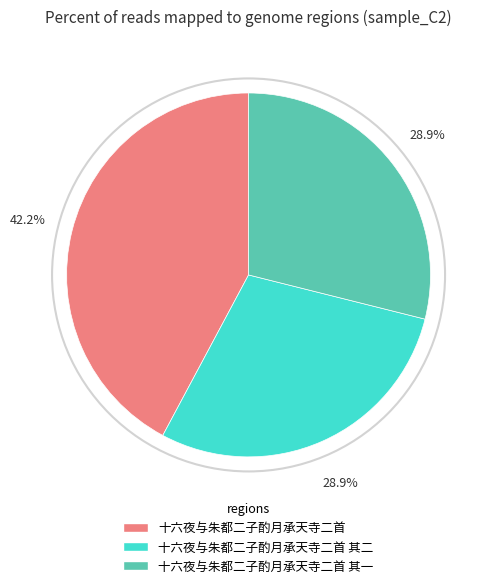

To the nearest percent, what is the average slice percentage?

33%